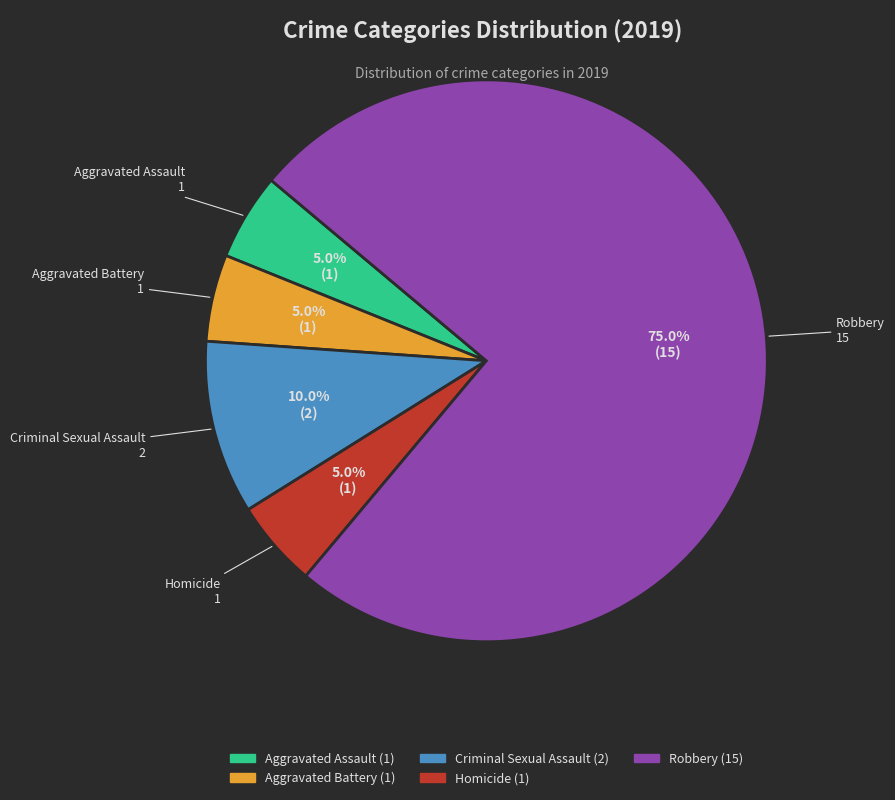

What is the largest slice in the pie chart?

Robbery